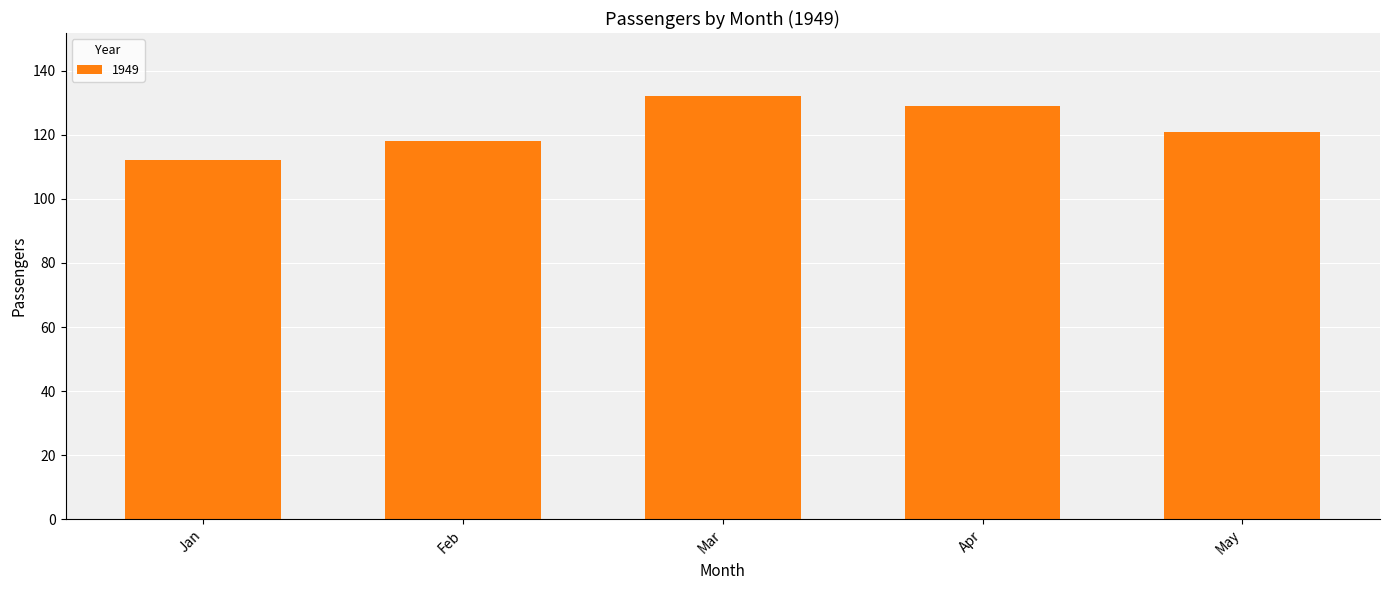

What is the maximum value shown in the chart?

132